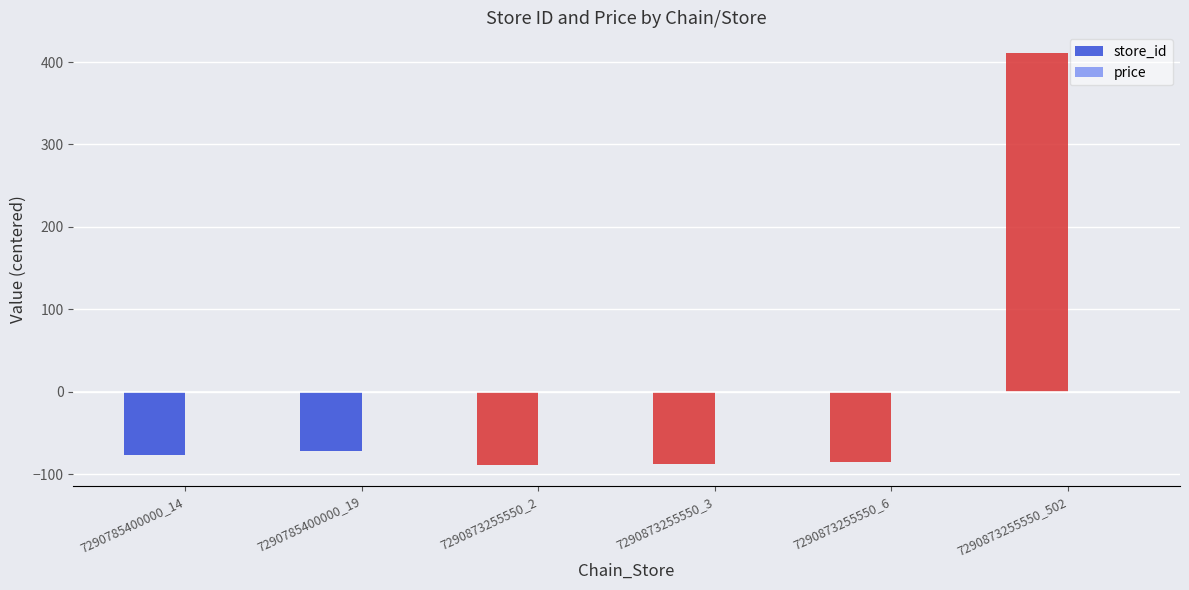

Count the number of data series in this chart.

2